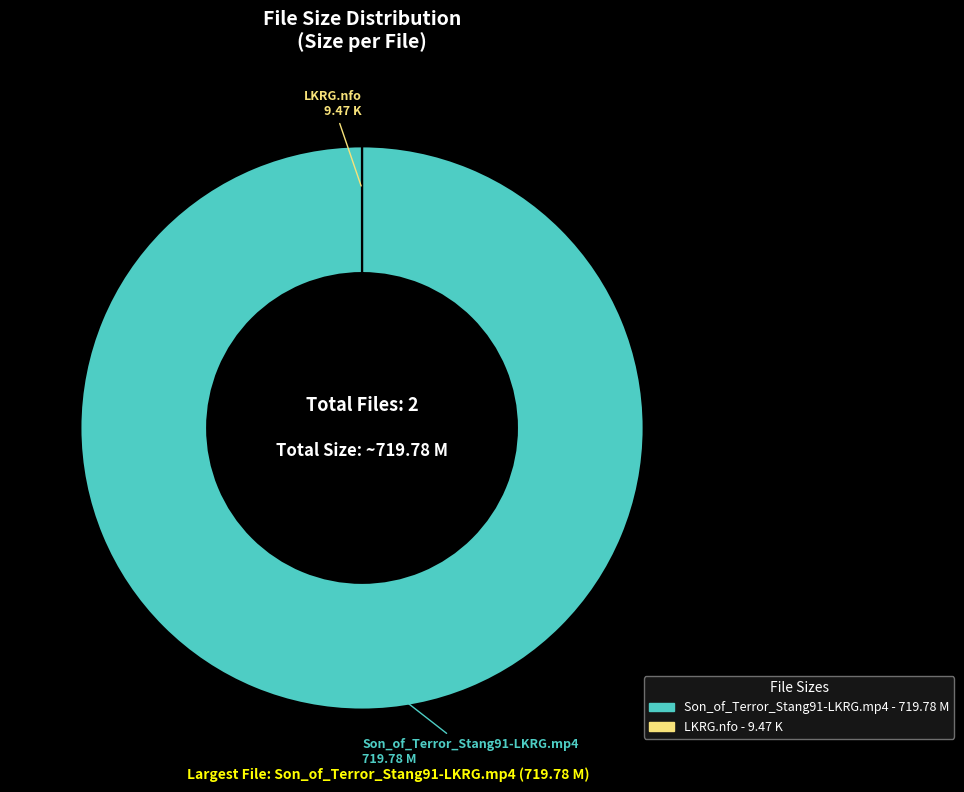

Is Son_of_Terror_Stang91-LKRG.mp4 the majority of the pie?

Yes